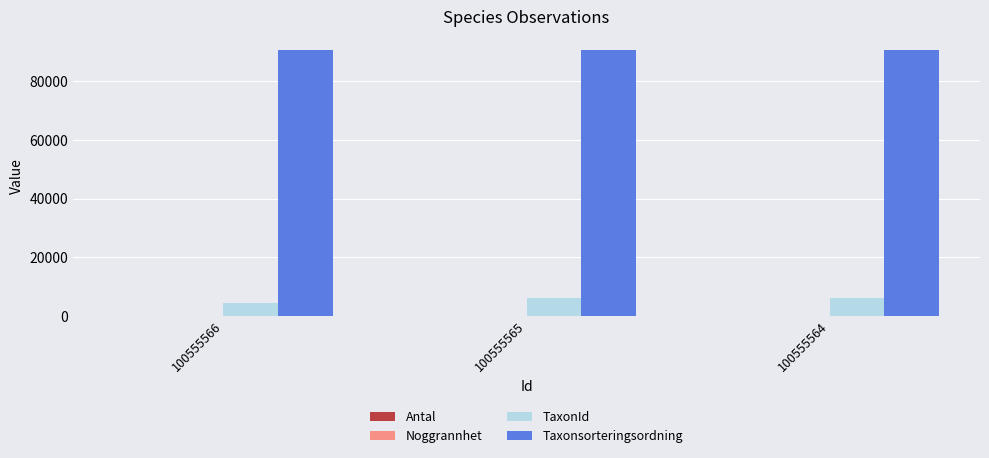

What is the greatest value displayed?

90676